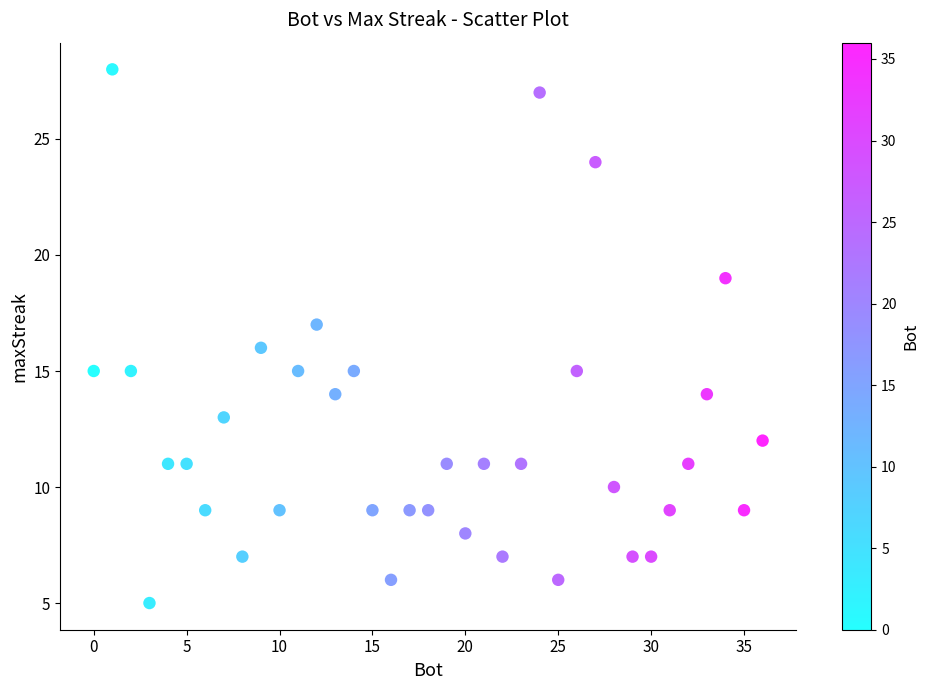

What is the range of X values (max minus min)?

36